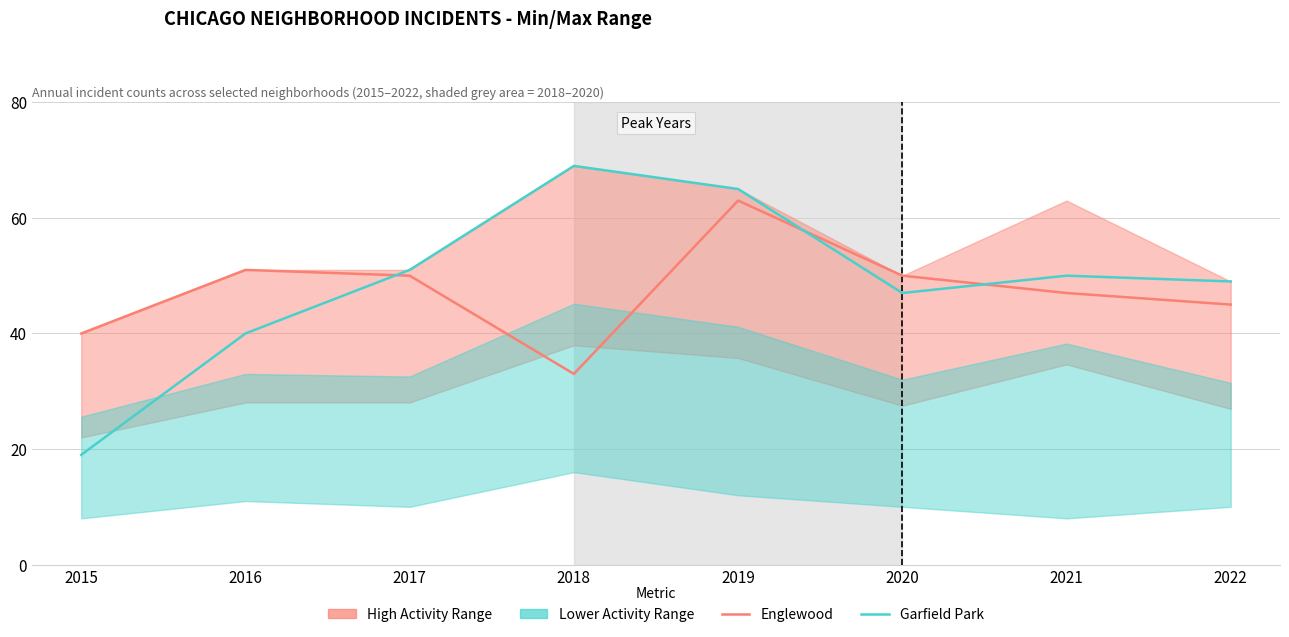

Reading left to right, what are all the values shown in this chart?

Englewood: 2015=40	2016=51	2017=50	2018=33	2019=63	2020=50	2021=47	2022=45
Garfield Park: 2015=19	2016=40	2017=51	2018=69	2019=65	2020=47	2021=50	2022=49